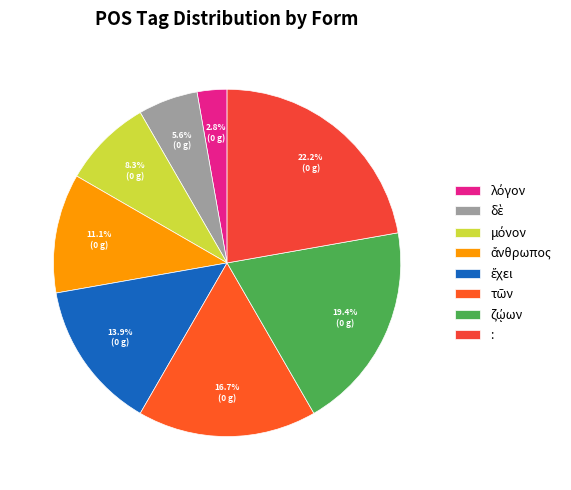

To the nearest percent, what percentage of the pie is λόγον?

3%